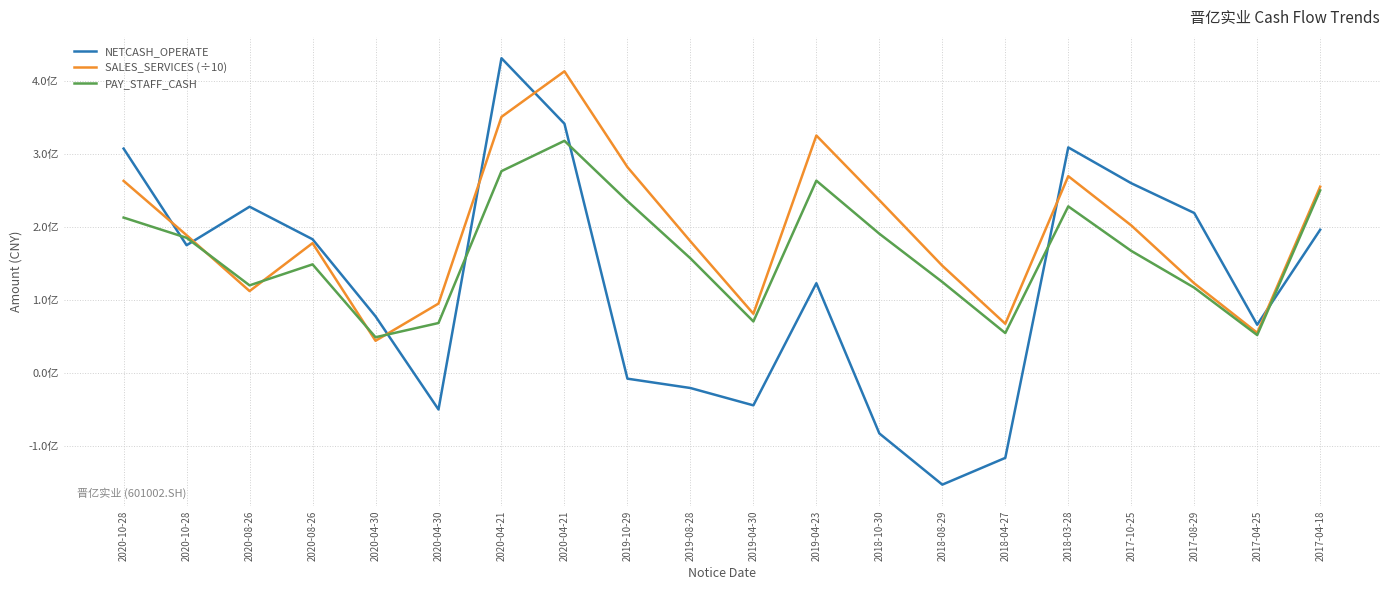

Which series changed the most between 2020-10-28 and 2019-04-23?

SALES_SERVICES (÷10)